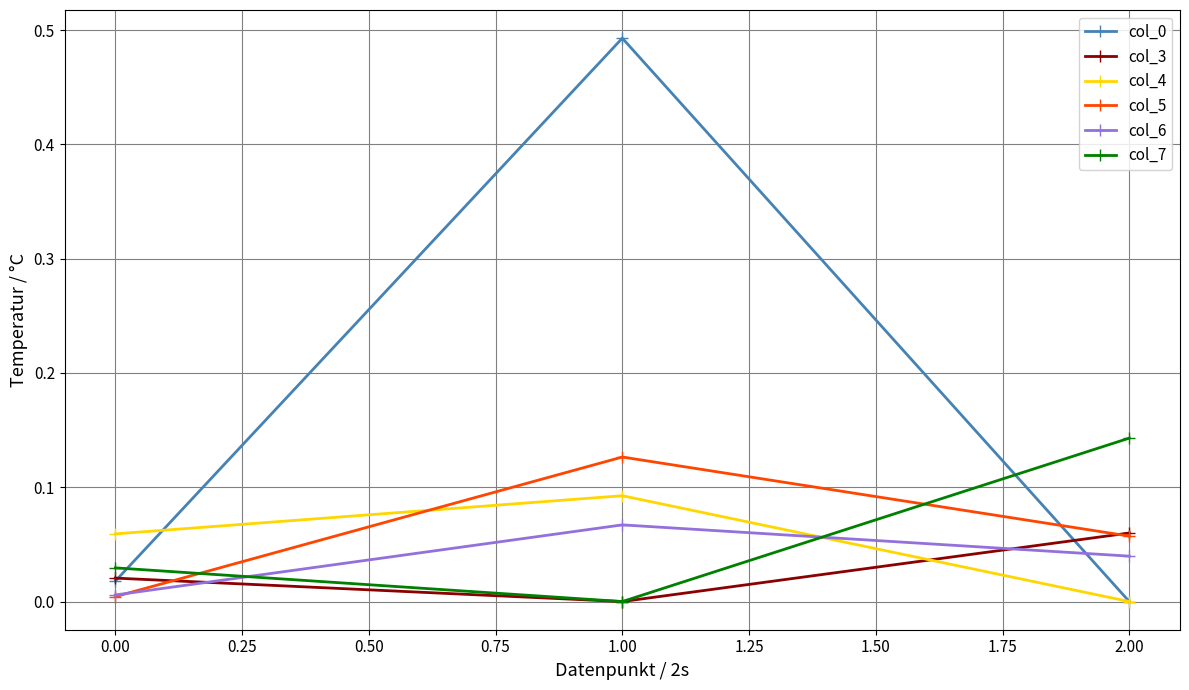

At which label does col_7 reach its peak?

2.00